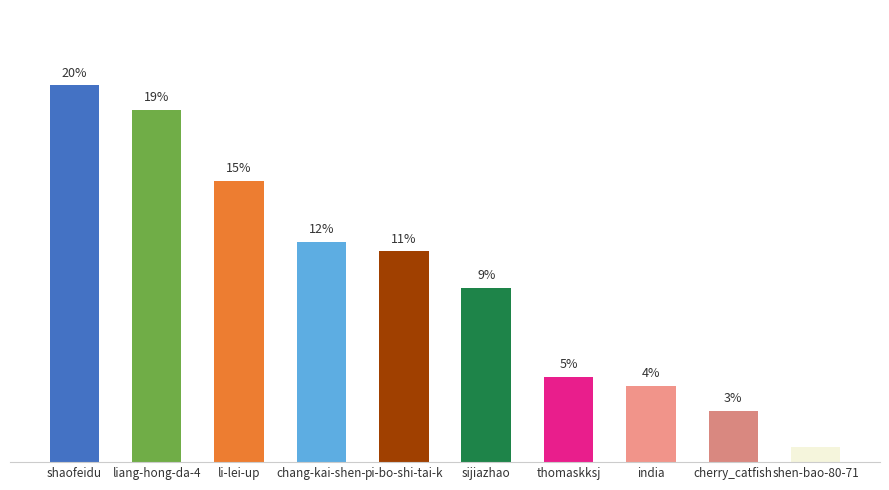

Are the bars horizontal?

No